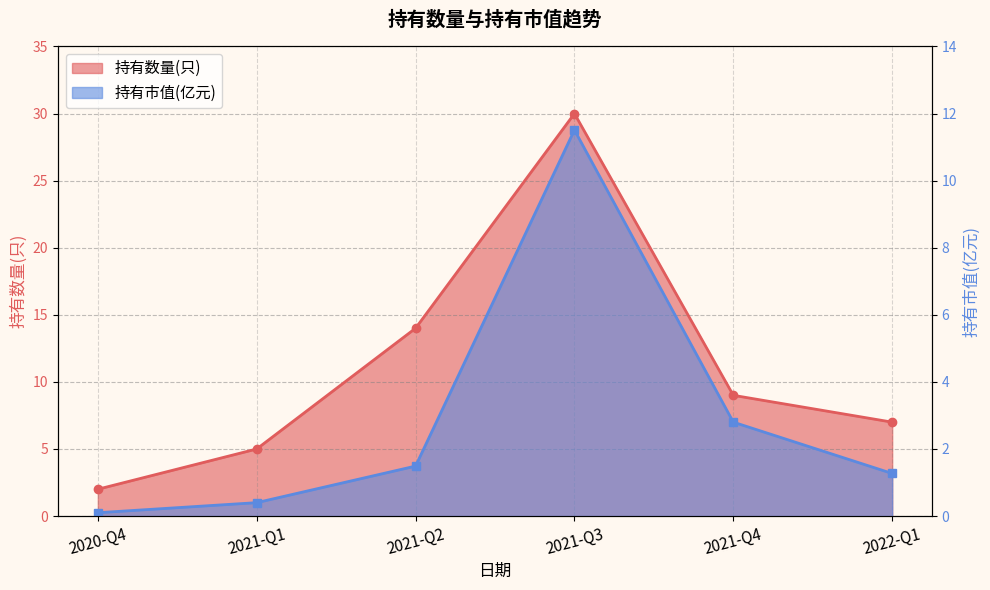

Reading right to left, transcribe all the data shown in this chart.

持有数量(只): 2022-Q1=7.0	2021-Q4=9.0	2021-Q3=30.0	2021-Q2=14.0	2021-Q1=5.0	2020-Q4=2.0
持有市值(亿元): 2022-Q1=1.3	2021-Q4=2.8	2021-Q3=11.5	2021-Q2=1.5	2021-Q1=0.4	2020-Q4=0.1